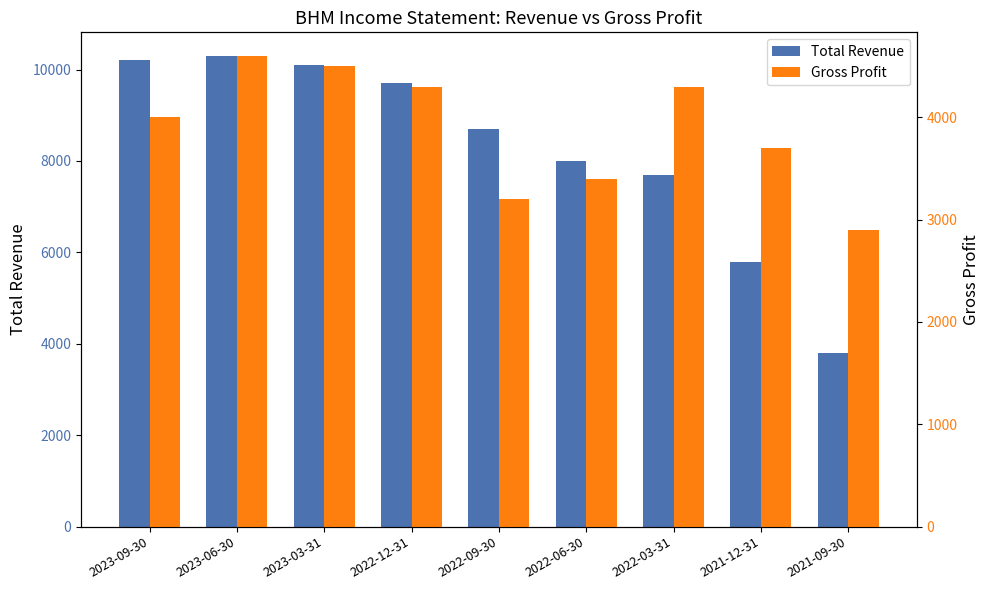

At which category does the chart reach its minimum across all series?

2021-09-30